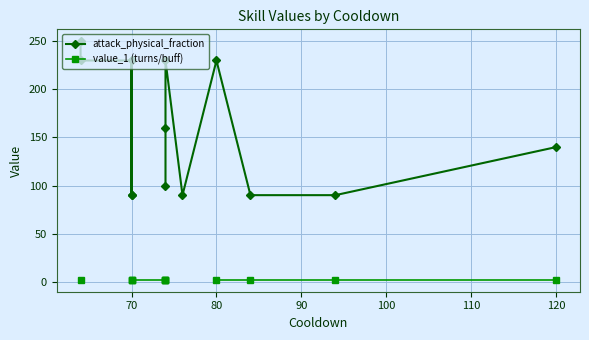

Does the chart have visible grid lines?

Yes